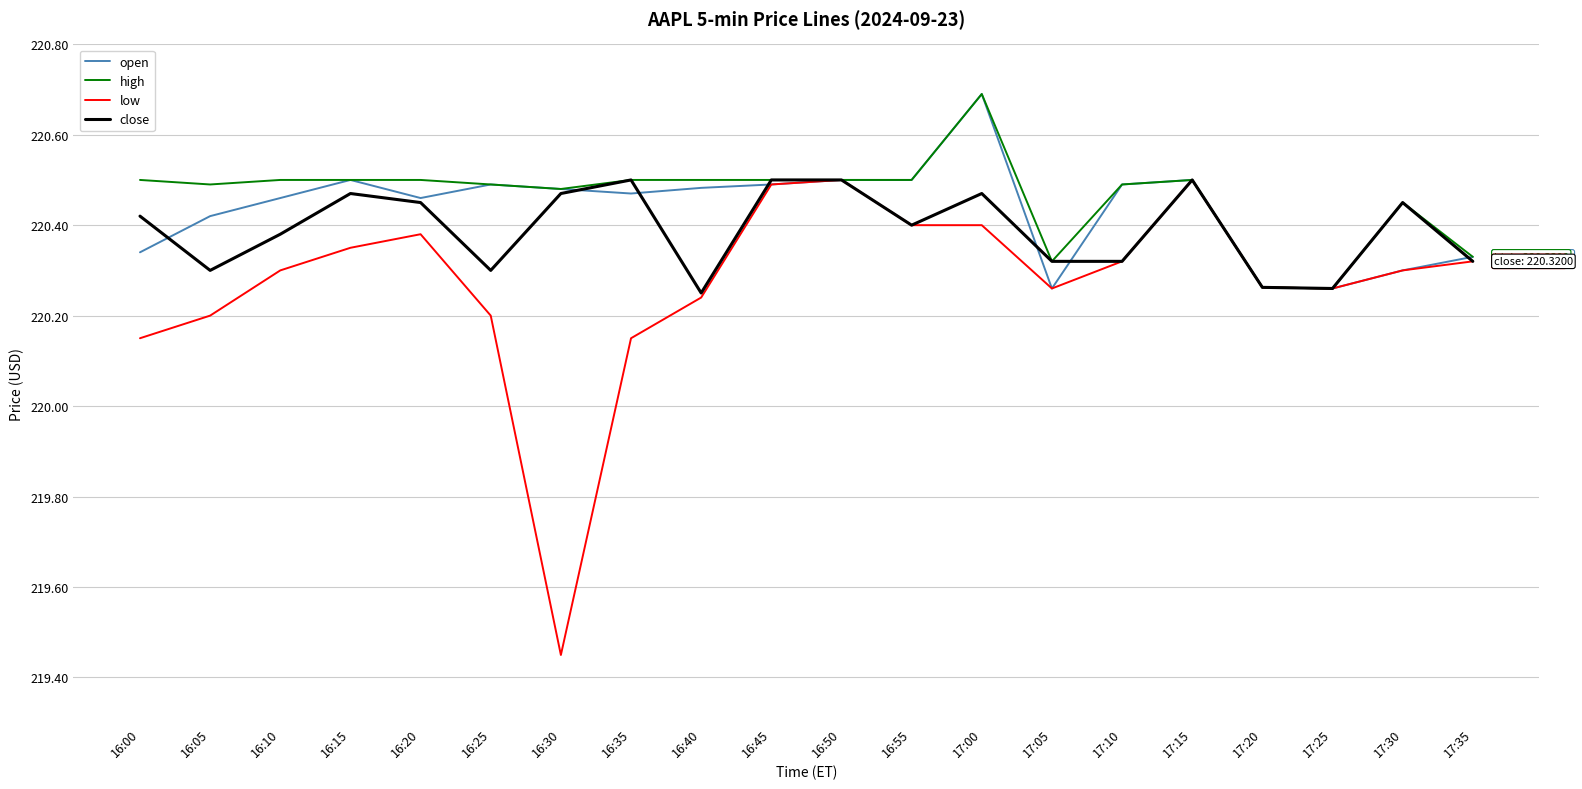

At 16:00, list the series in order from largest to smallest.

high, close, open, low